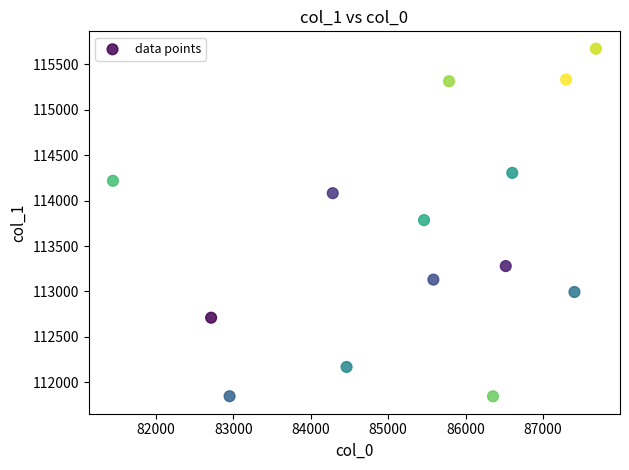

What is the range of Y values (max minus min)?

3824.8